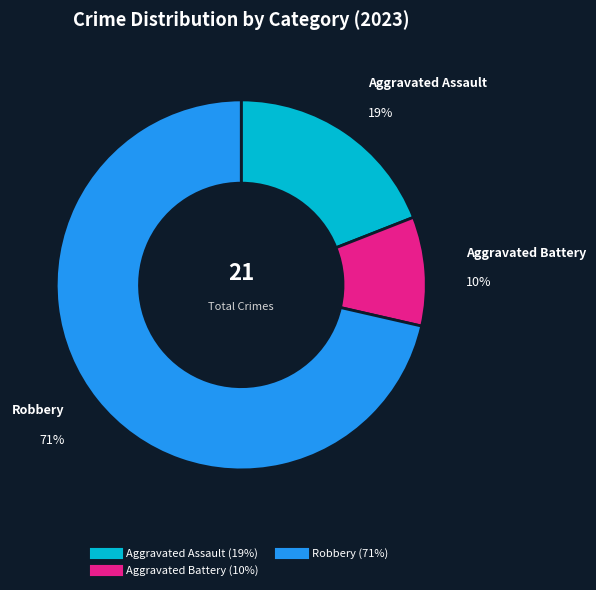

To the nearest percent, what is the average slice percentage?

33%